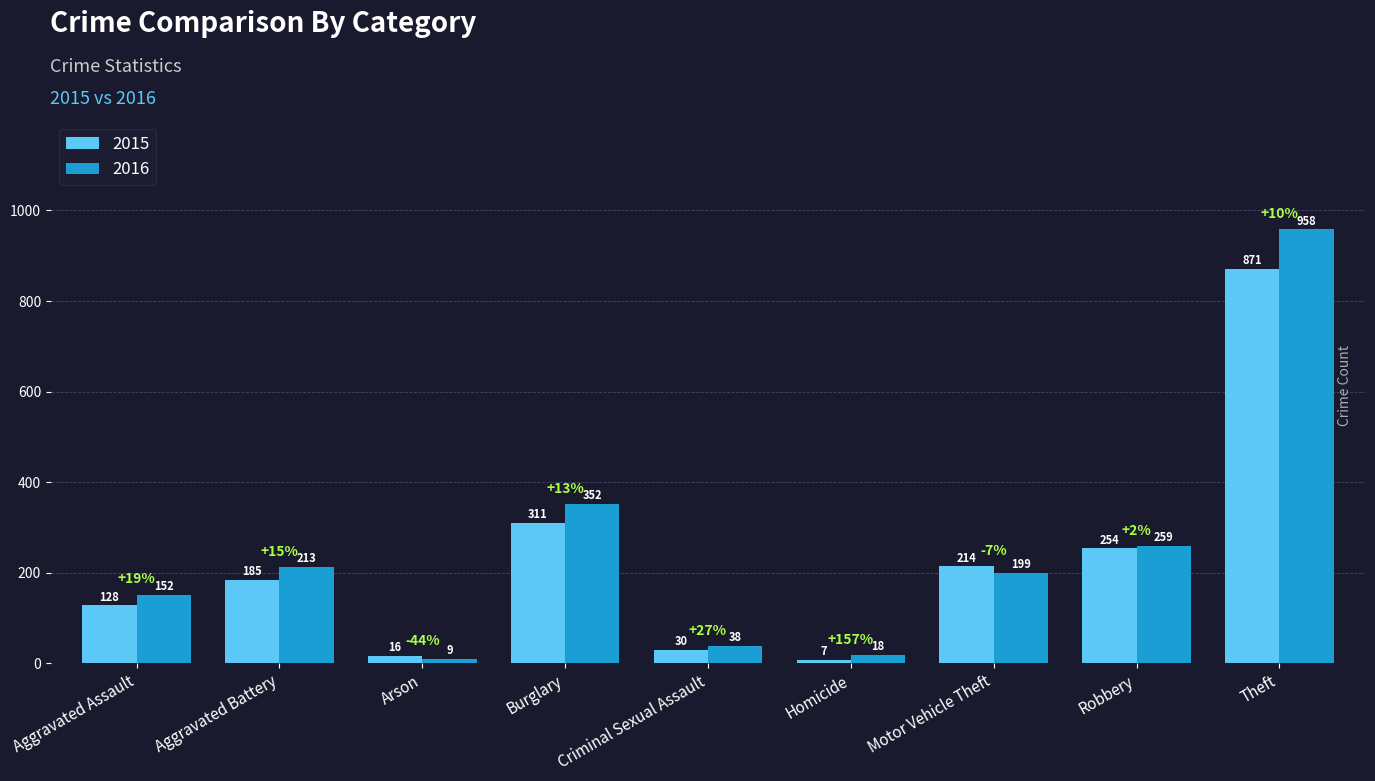

Where is 2015 nearest to the value 439?

Burglary